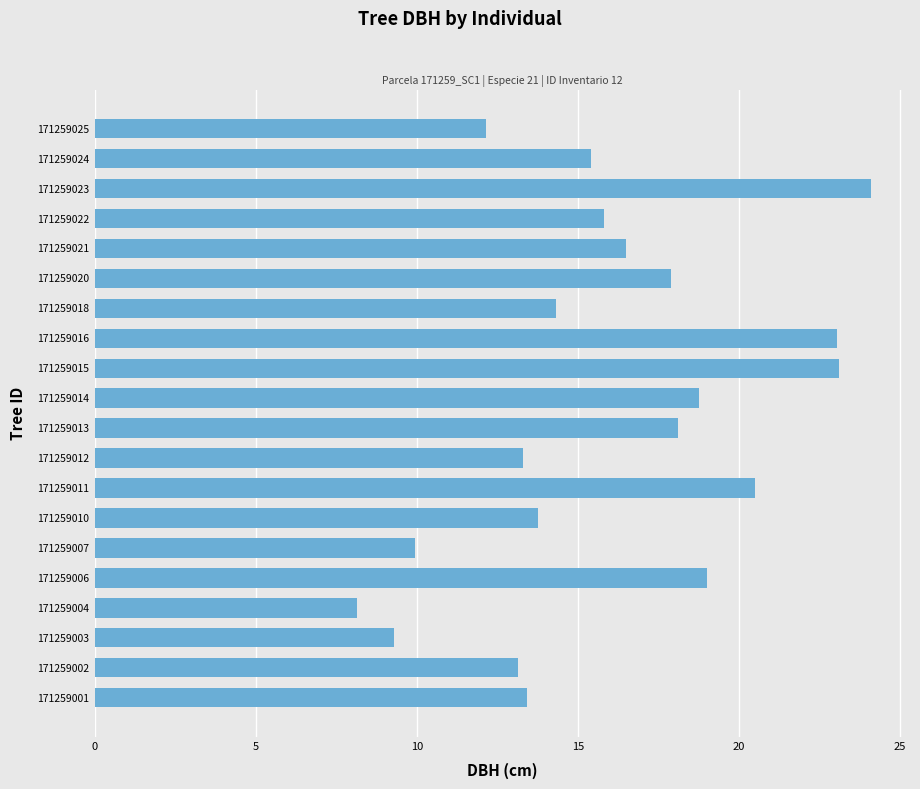

Is it true that the value at 171259023 is 33.5?

False